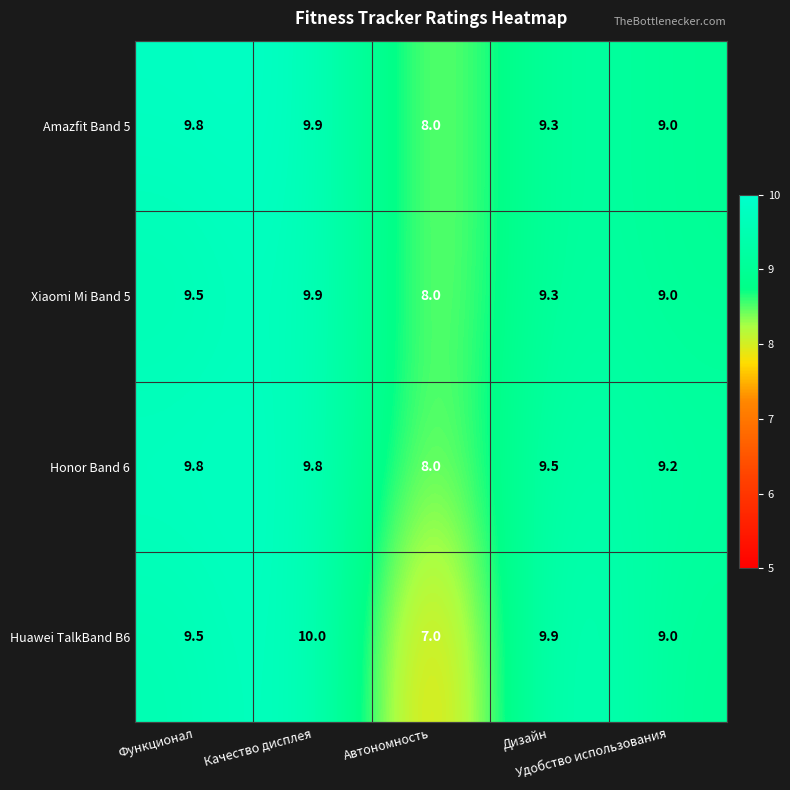

Rank the series by their average value, from lowest to highest.

Huawei TalkBand B6, Xiaomi Mi Band 5, Amazfit Band 5, Honor Band 6